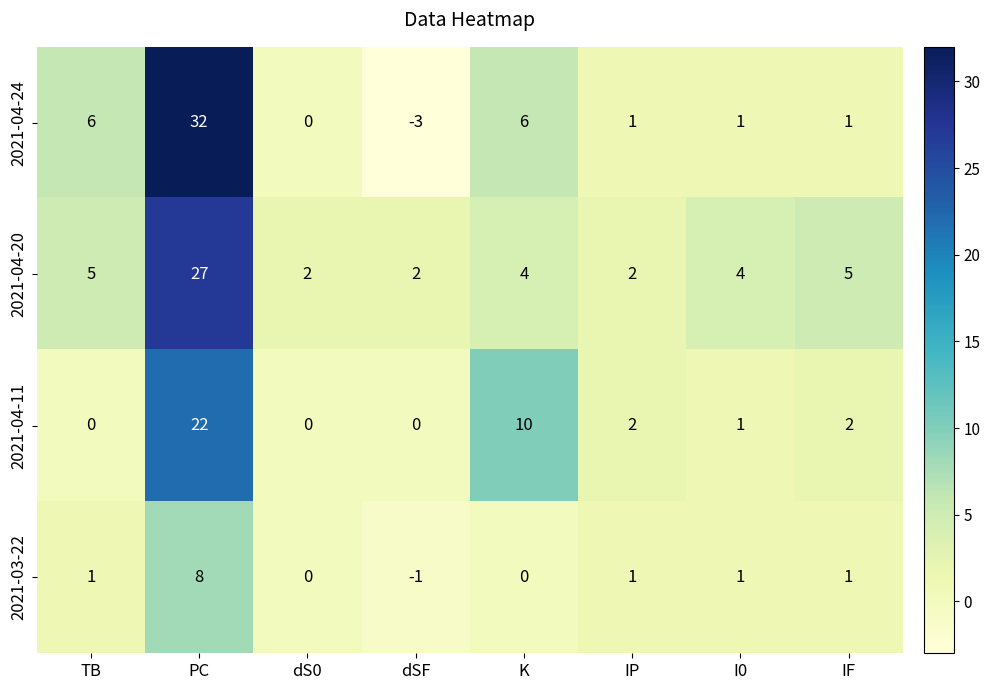

The 2021-04-11 series shows 2 at IF. True or false?

True